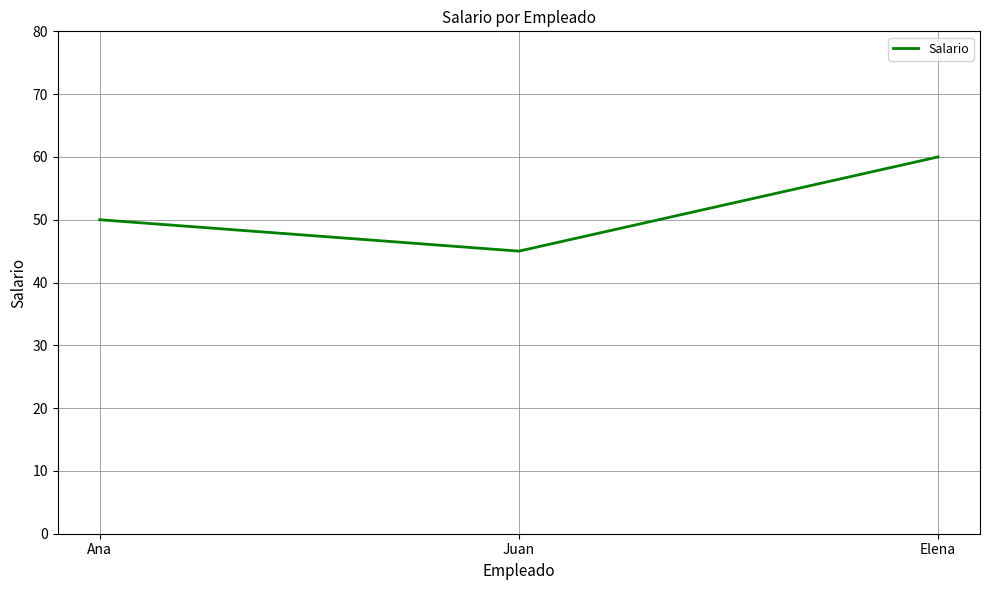

Which label corresponds to the largest value in the chart?

Elena